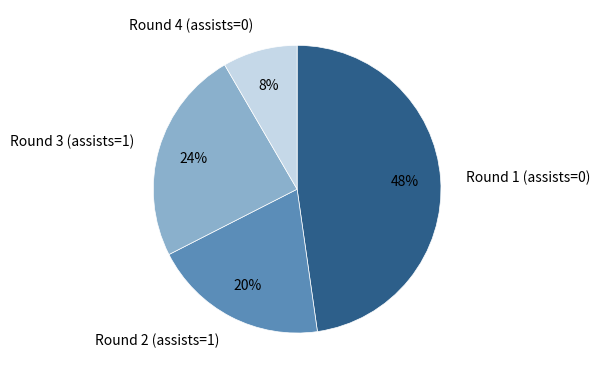

Combined, do Round 4 (assists=0) and Round 1 (assists=0) account for over 50%?

Yes